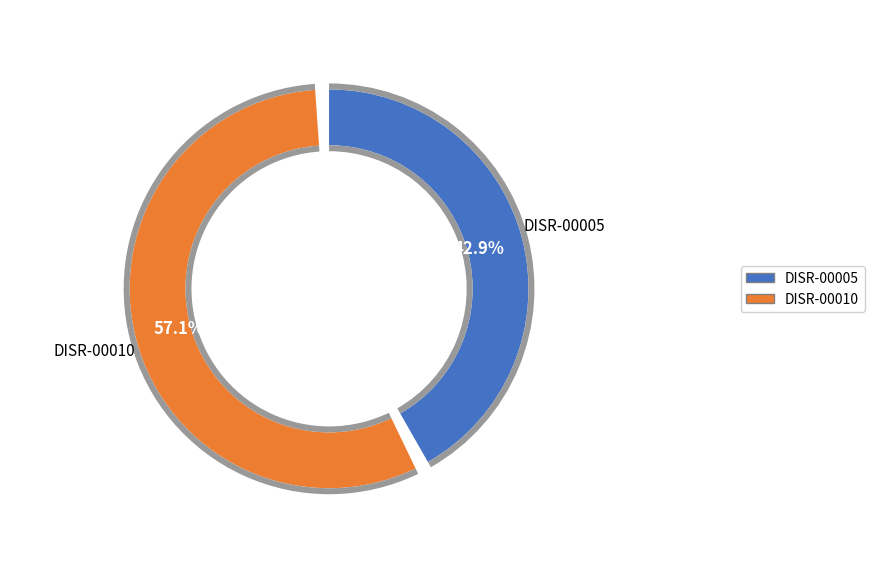

Is it true that DISR-00010 is 57% of the pie?

True